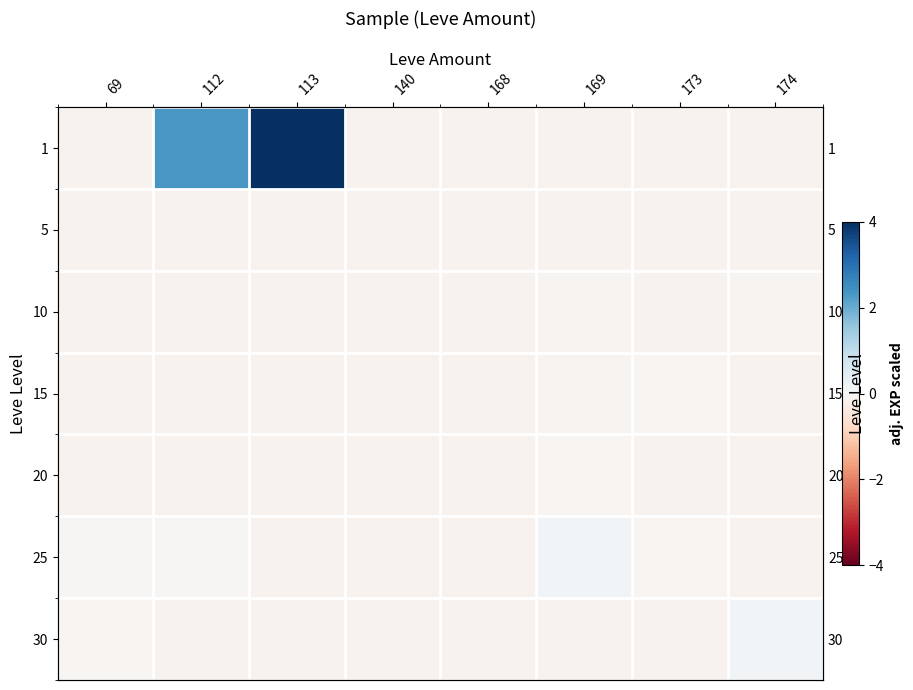

True or false: 15 has a value of -0.1 at 112.

True